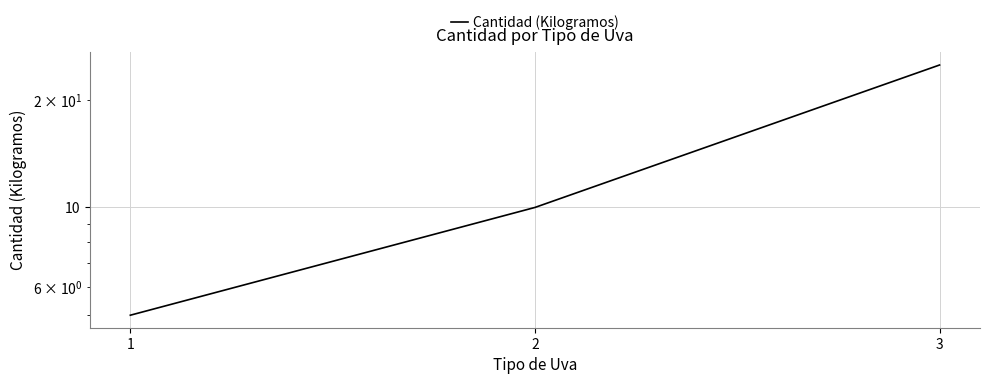

The value at 3 is 25. True or false?

True